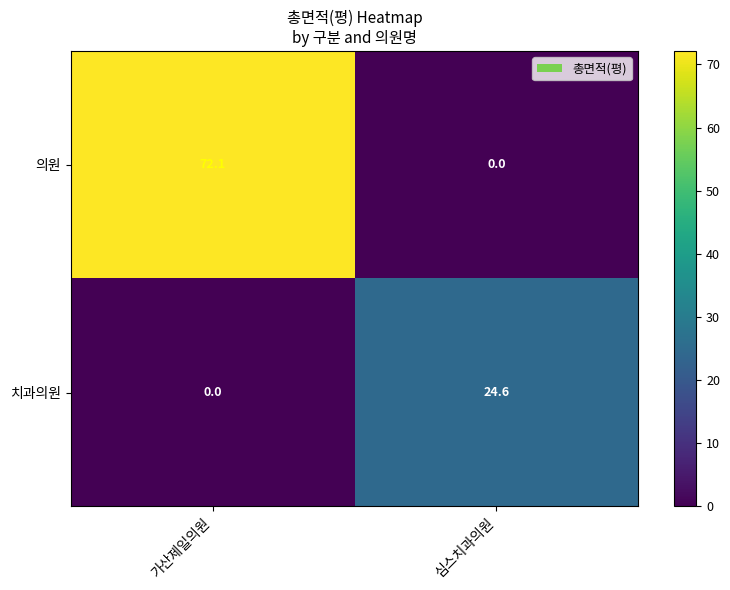

How many data points in 치과의원 are above 24?

1